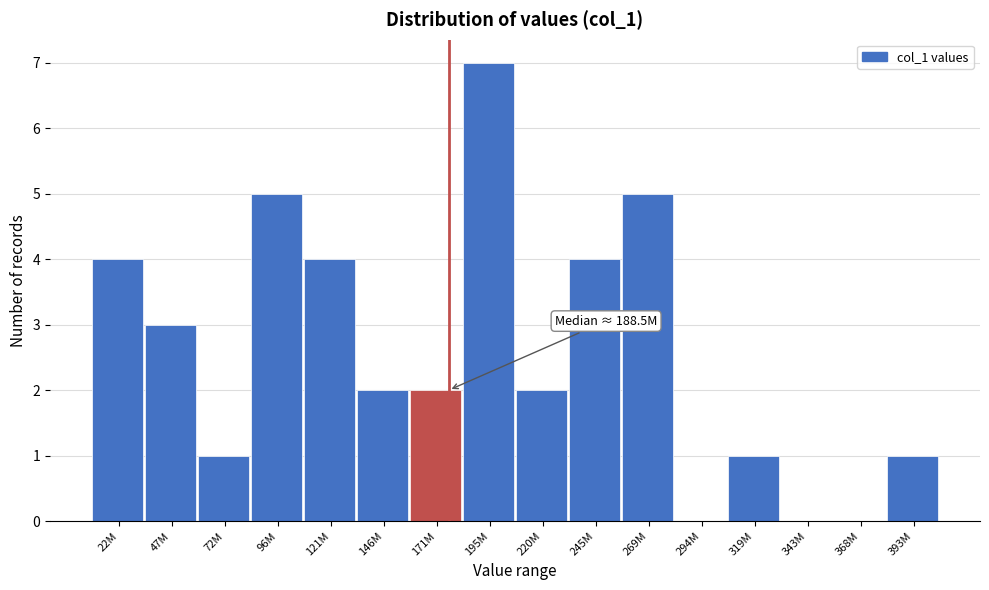

Reading left to right, transcribe all the data shown in this chart.

22M=4	47M=3	72M=1	96M=5	121M=4	146M=2	171M=2	195M=7	220M=2	245M=4	269M=5	294M=0	319M=1	343M=0	368M=0	393M=1